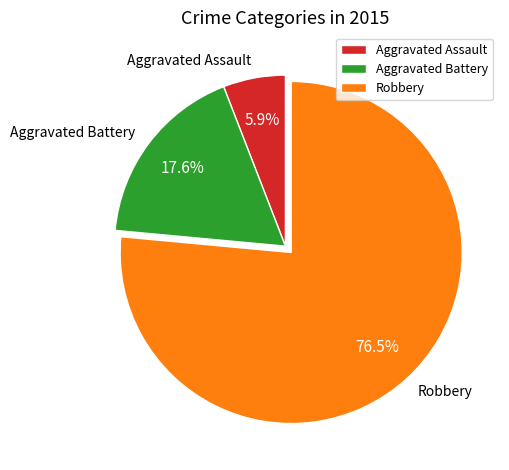

The Aggravated Assault slice represents 6% of the pie. True or false?

True